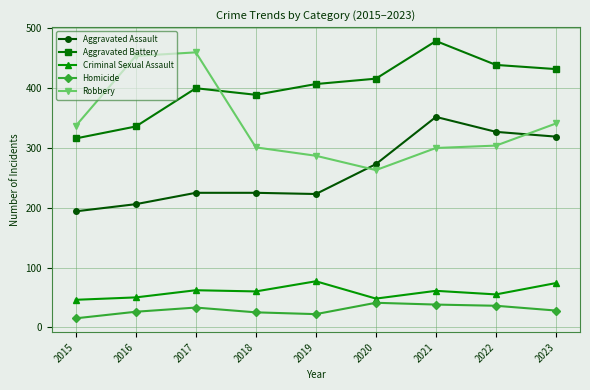

True or false: Aggravated Assault has a value of 194 at 2015.

True